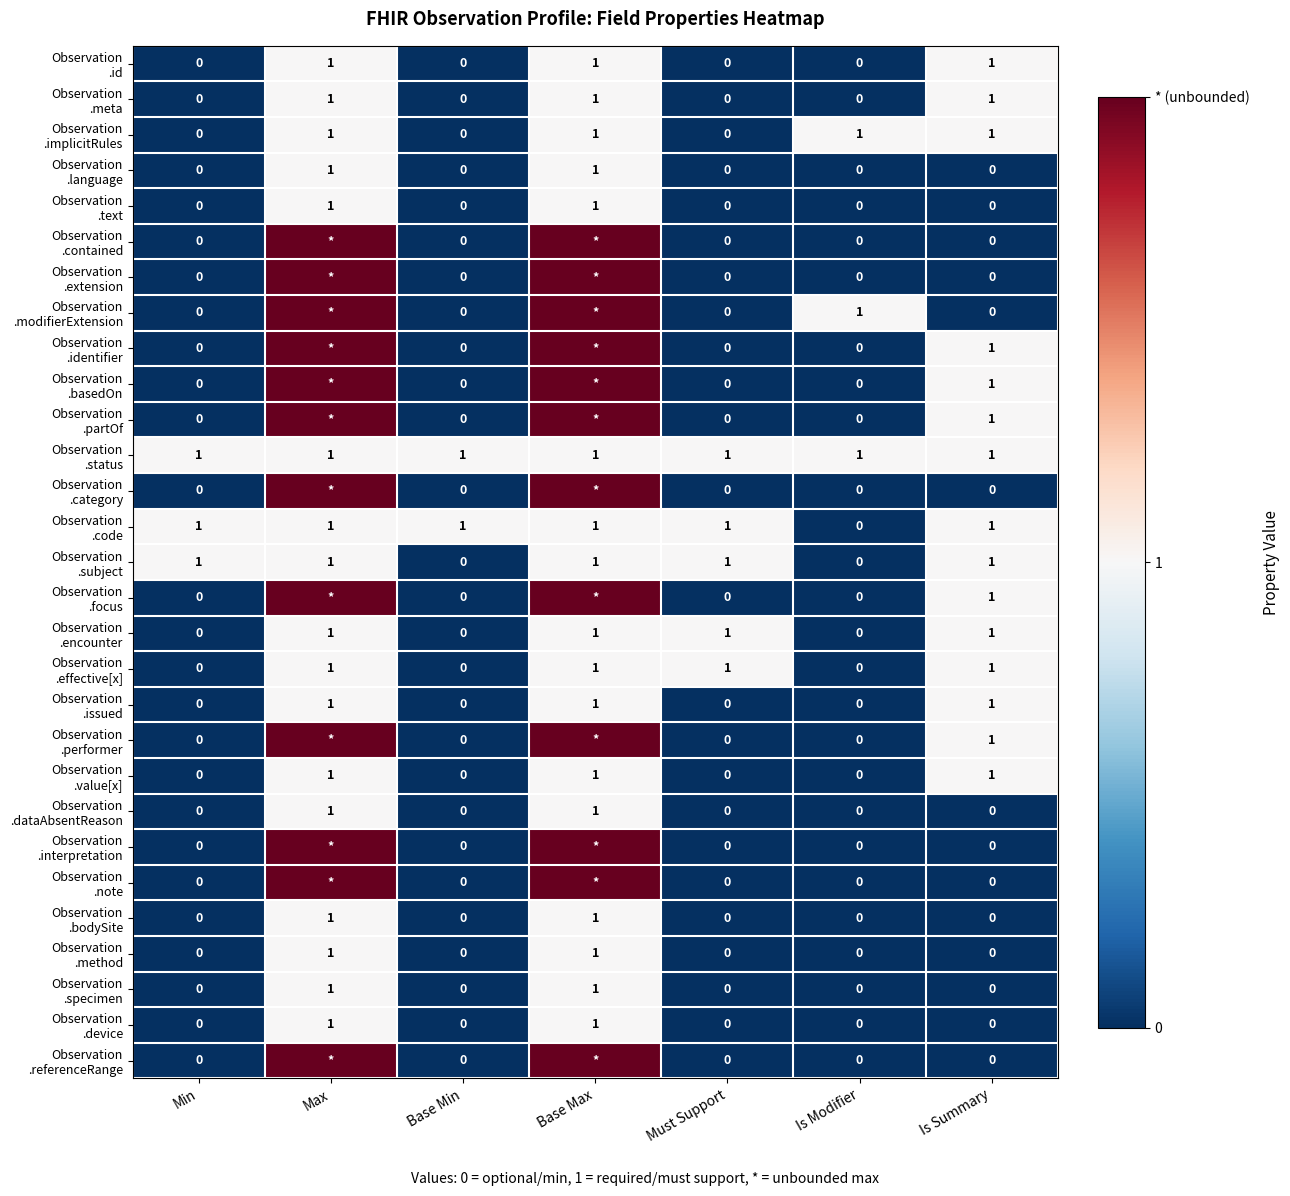

True or false: Observation .status has a value of 2 at Is Modifier.

False